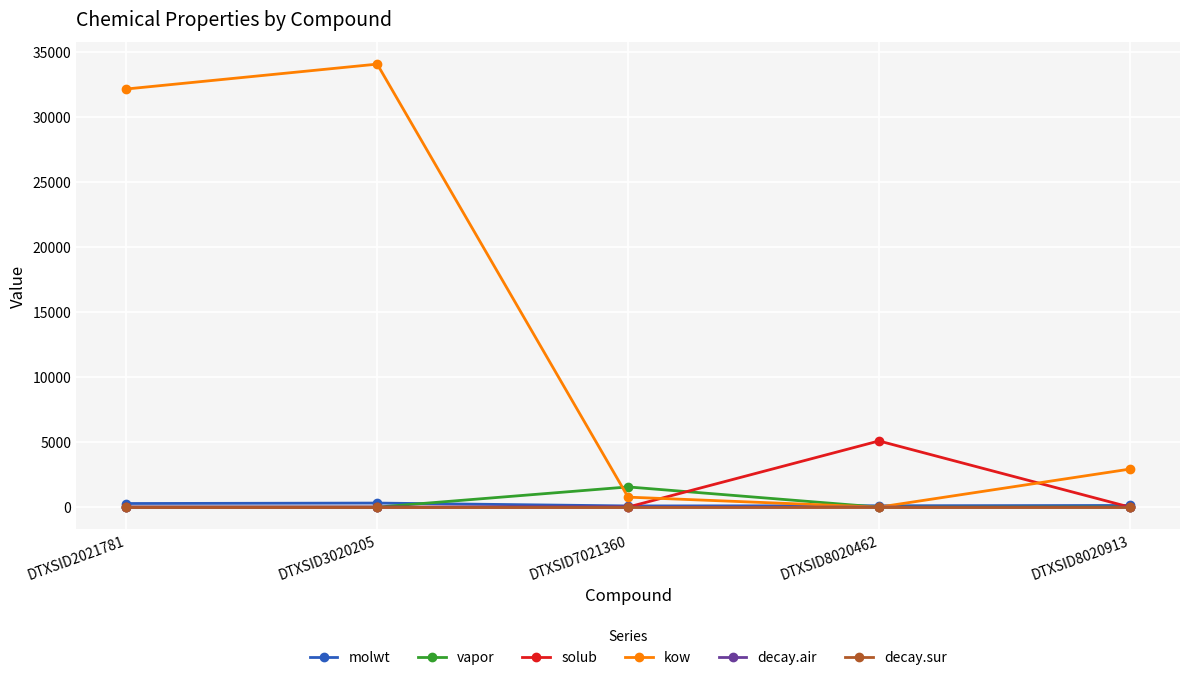

Which series has the largest total across all categories?

kow